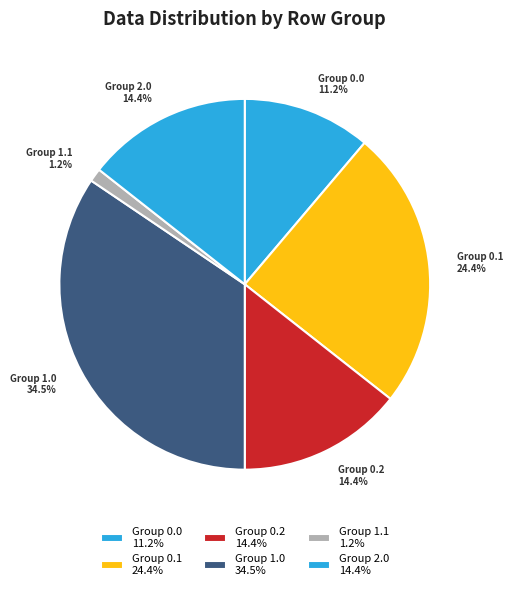

Is there a majority slice in this chart?

No